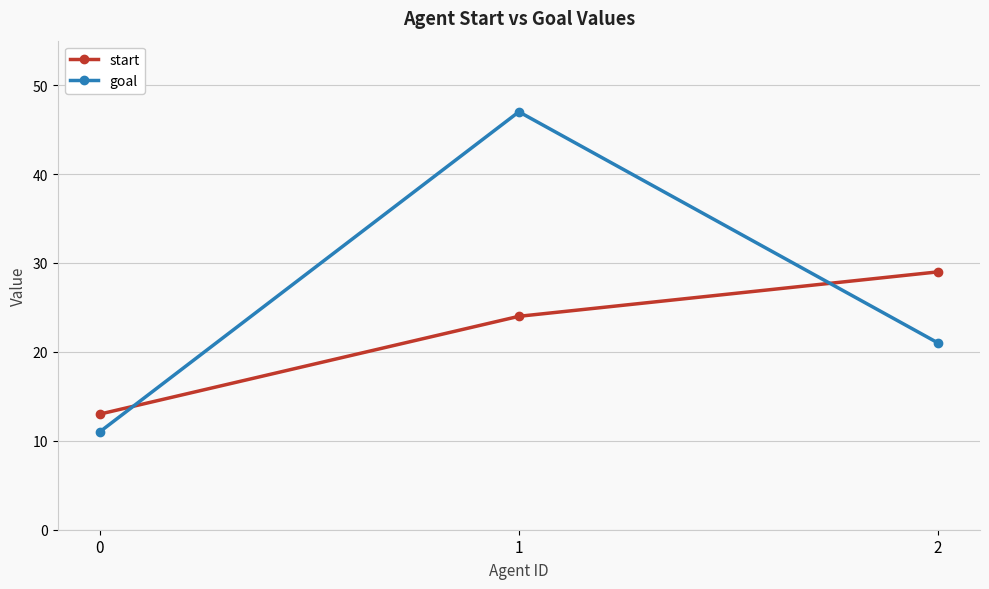

Rank the series by their maximum value, from highest to lowest.

goal, start